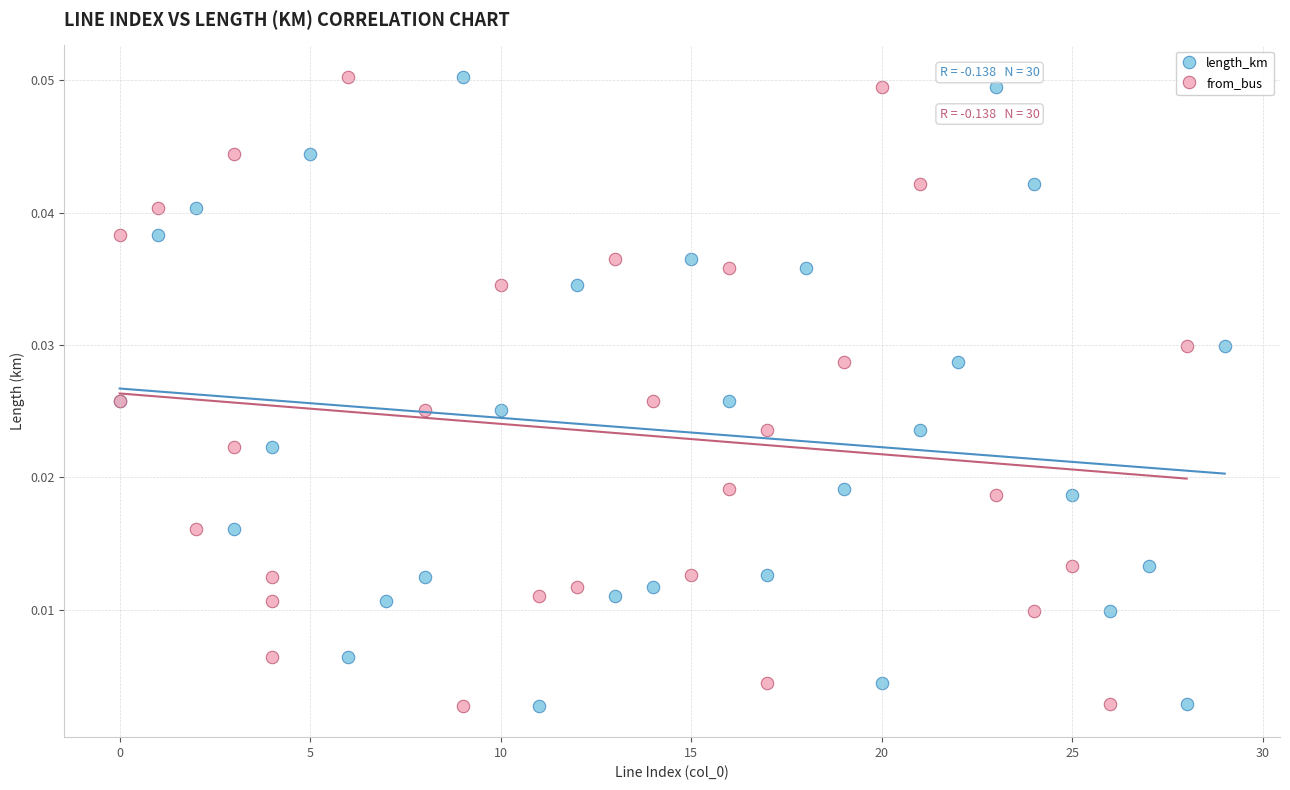

What are all the series names shown in the legend?

length_km, from_bus